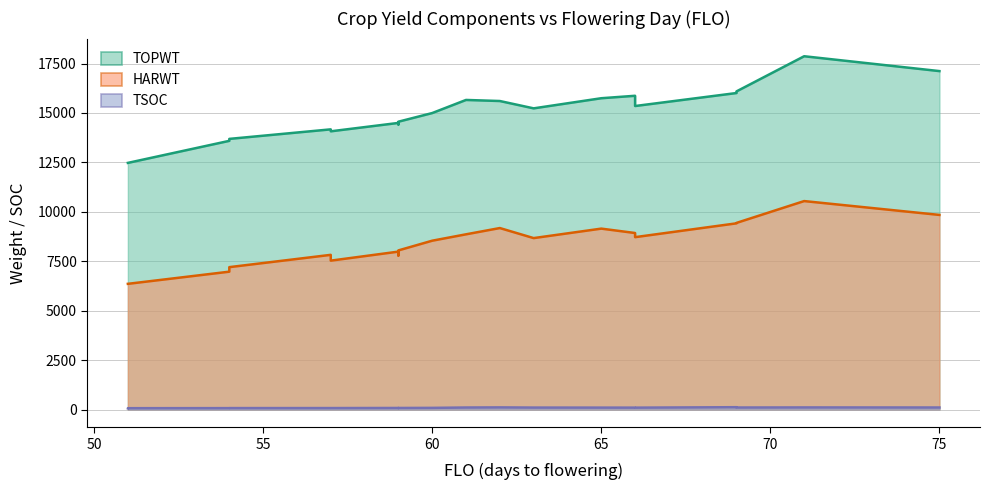

Reading left to right, extract all data points from this chart.

TOPWT: 75=17117	59=14496	69=16091	61=15658	69=16008	59=14558	57=14072	54=13590	57=14171	62=15604	71=17868	59=14417	63=15233	54=13689	65=15745	66=15351	51=12475	66=15869	51=12475	60=14995
HARWT: 75=9844	59=7988	69=9441	61=8863	69=9419	59=8049	57=7532	54=6974	57=7825	62=9180	71=10544	59=7790	63=8672	54=7203	65=9151	66=8720	51=6359	66=8929	51=6359	60=8540
TSOC: 75=106	59=82	69=105	61=105	69=121	59=82	57=77	54=74	57=77	62=111	71=109	59=79	63=102	54=76	65=100	66=98	51=71	66=99	51=68	60=87